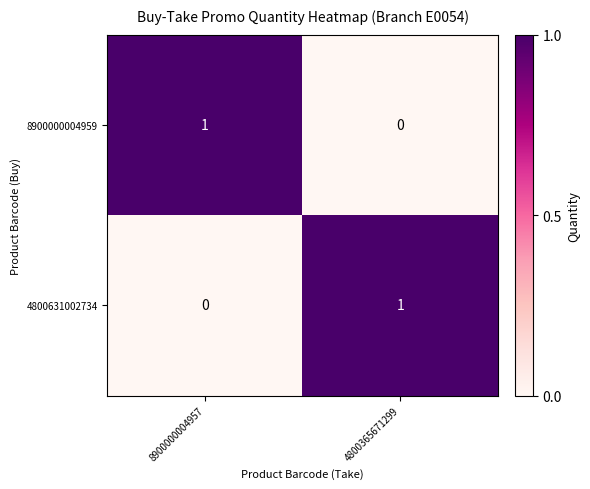

Where is 4800631002734 nearest to the value 0?

8900000004957